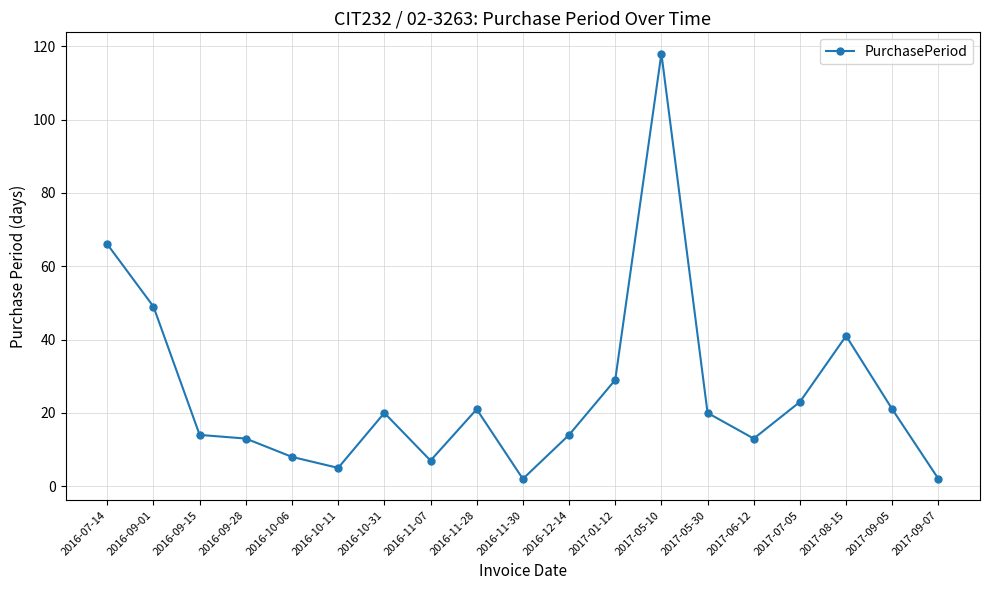

The value at 2016-09-28 is 13. True or false?

True